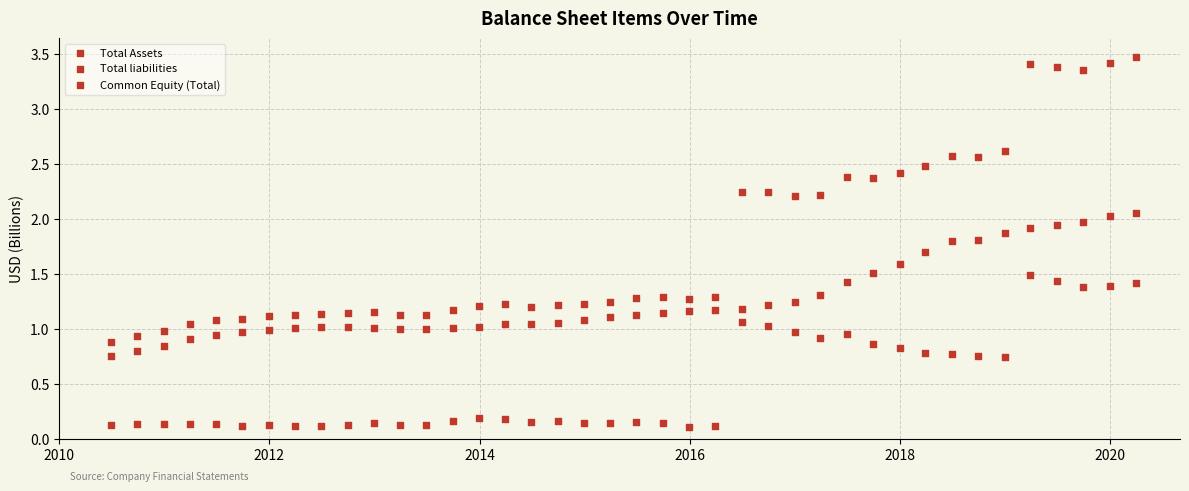

Count the number of points in this scatter plot.

120